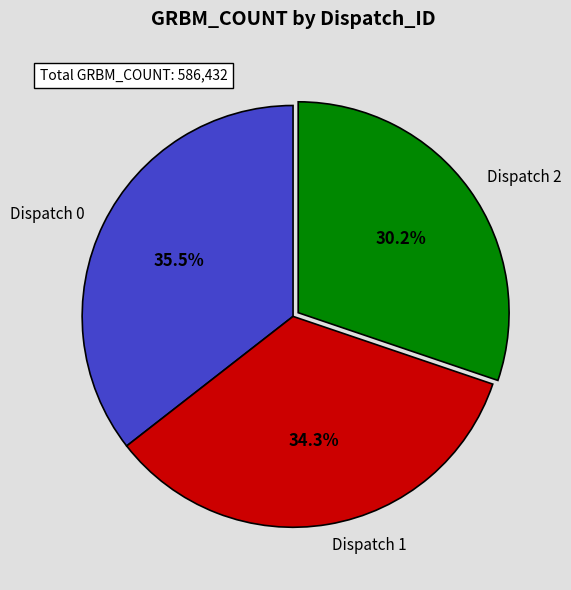

What percentage is NOT represented by Dispatch 1?

65.7%